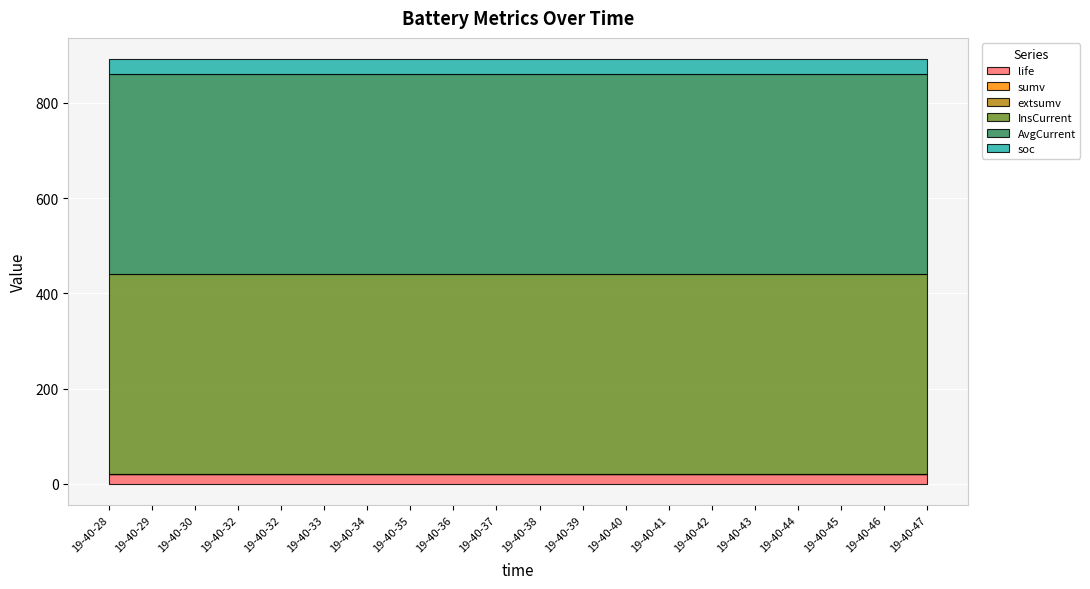

True or false: InsCurrent and AvgCurrent cross at least once.

False